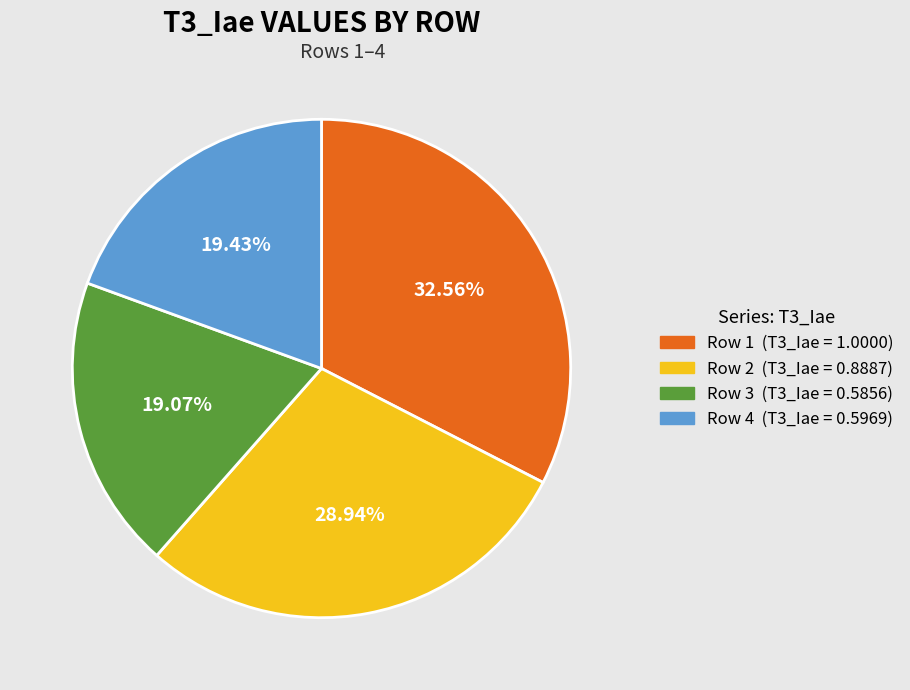

What is the total percentage of Row 3 and Row 2?

48.0%